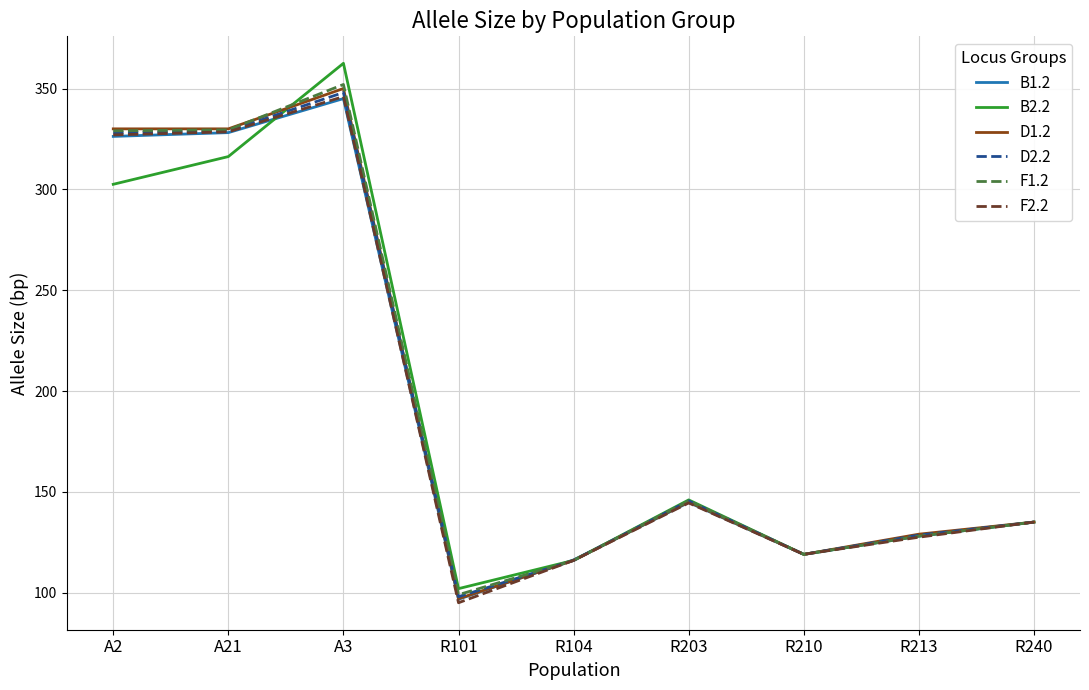

Where is D2.2 nearest to the value 223?

R203